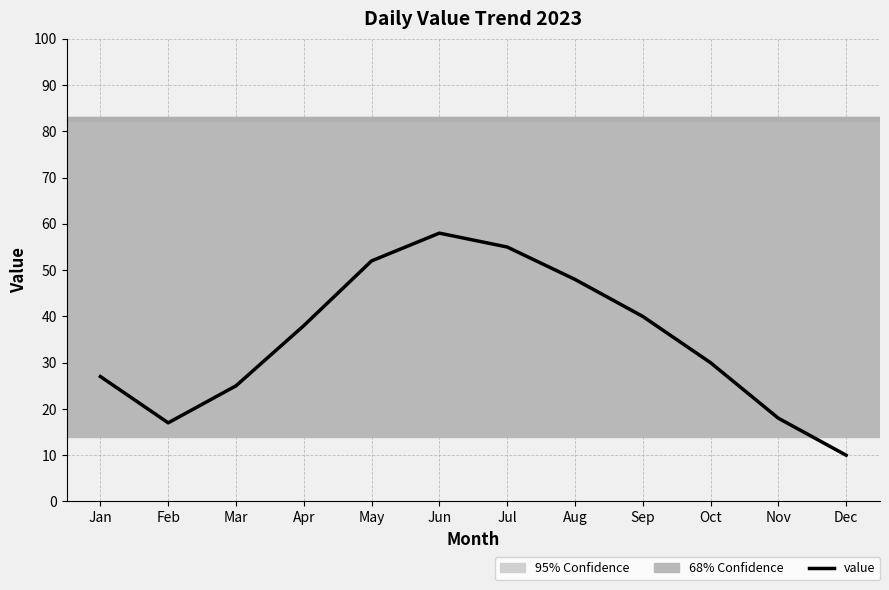

What is the change in value from Sep to Nov?

-22